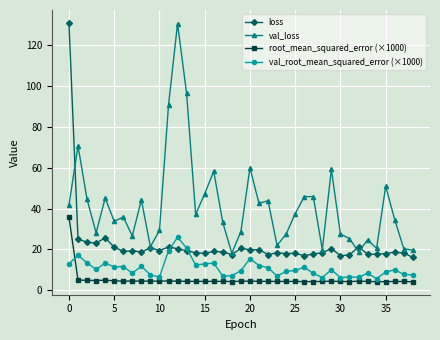

True or false: val_root_mean_squared_error (×1000) and val_loss cross at least once.

False